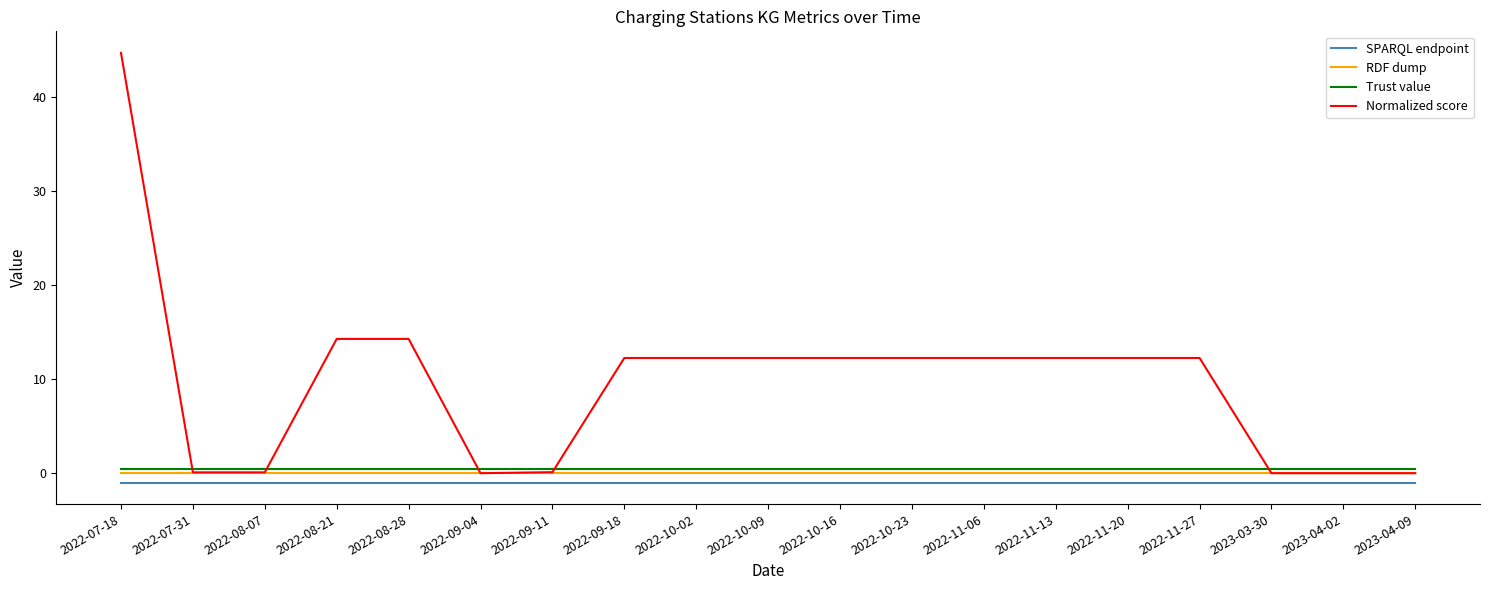

Which series has the widest spread of values?

Normalized score